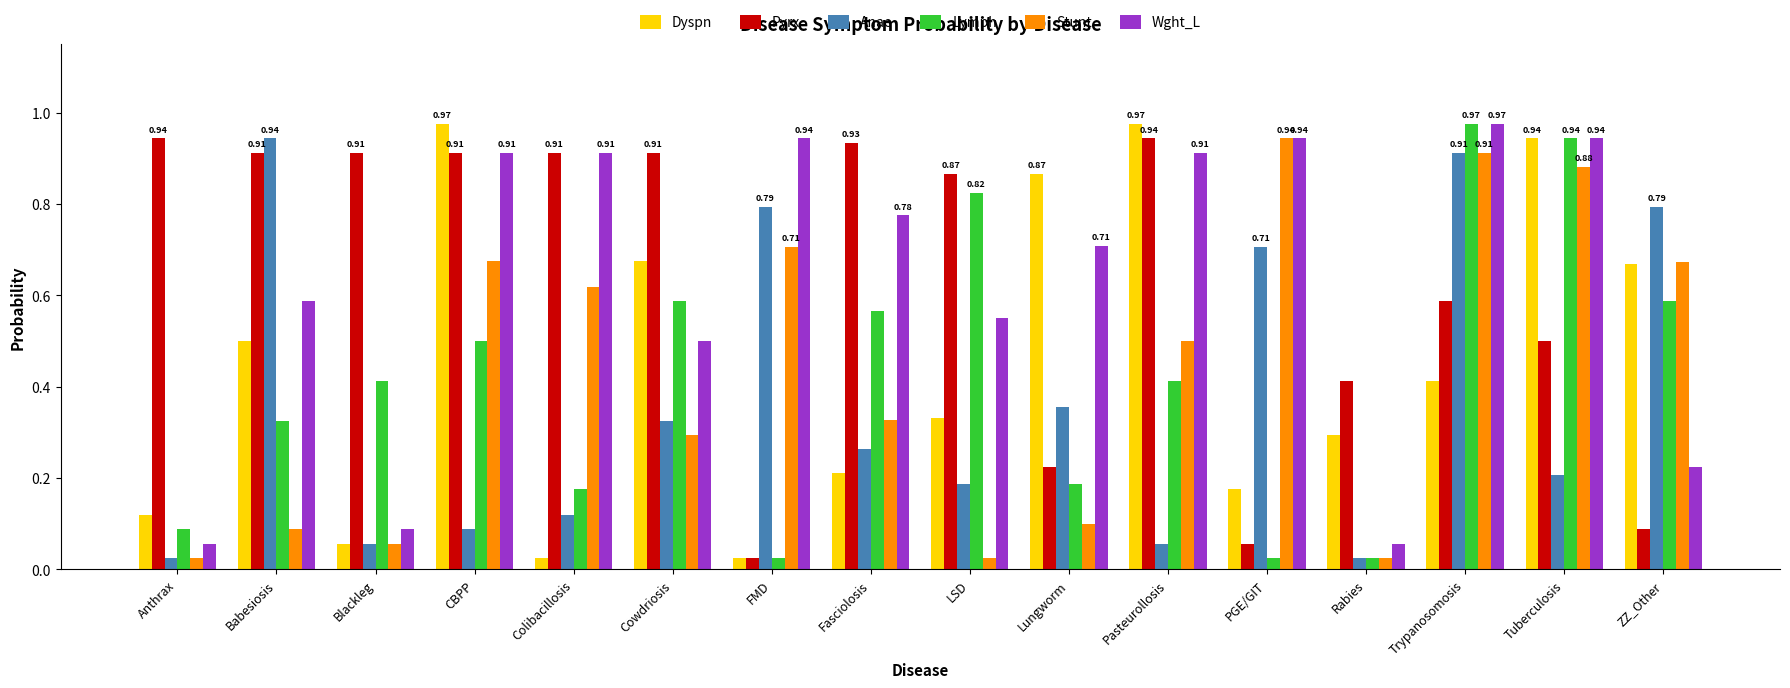

What is the average value of the Dyspn series?

0.5